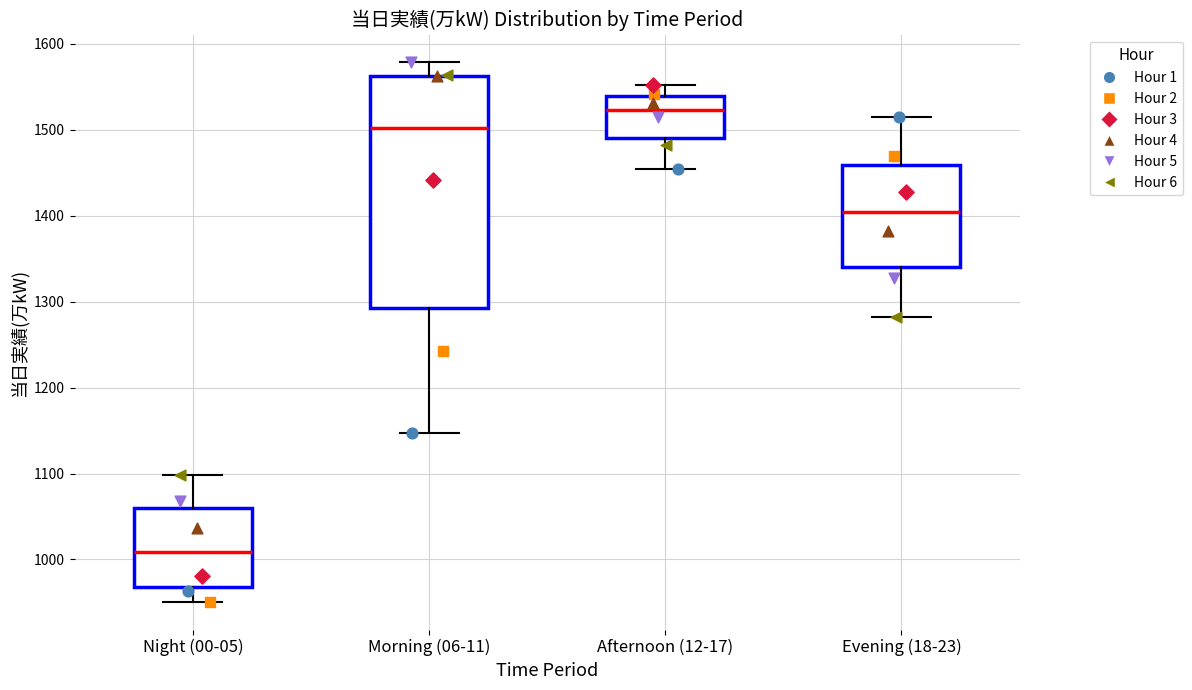

Reading left to right, transcribe this box plot: for each box, give where its median line is, the range the box spans, and where its two whiskers end, as read against the y-axis. The values are not printed on the chart, so give them approximately, as read against the axis.

Night (00-05): median 1010, box 970 to 1060, whiskers 950 to 1100
Morning (06-11): median 1500, box 1290 to 1560, whiskers 1150 to 1580
Afternoon (12-17): median 1520, box 1490 to 1540, whiskers 1450 to 1550
Evening (18-23): median 1400, box 1340 to 1460, whiskers 1280 to 1520